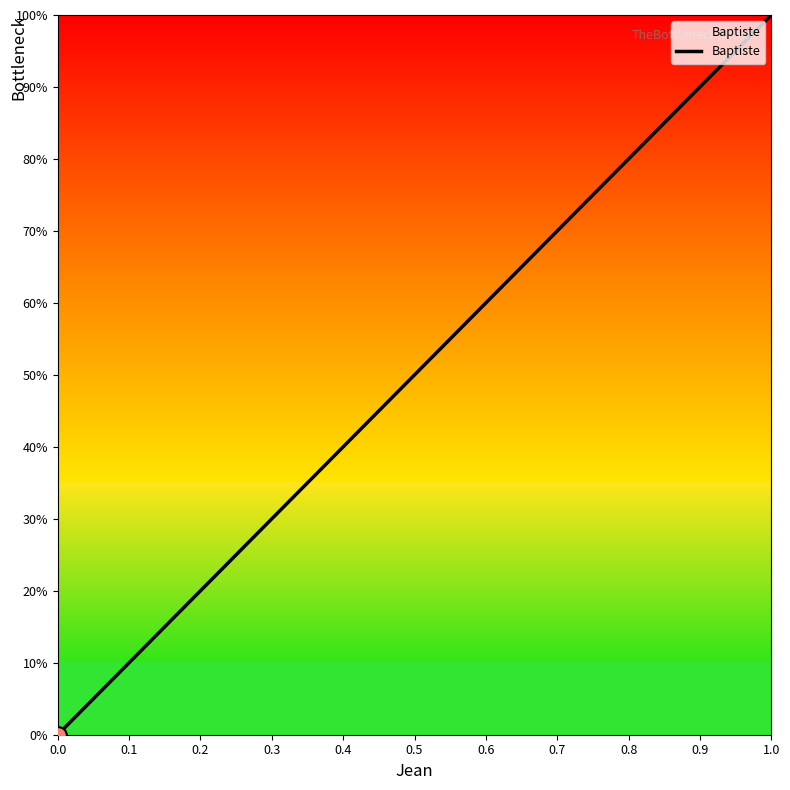

How many categories are shown in the chart?

2